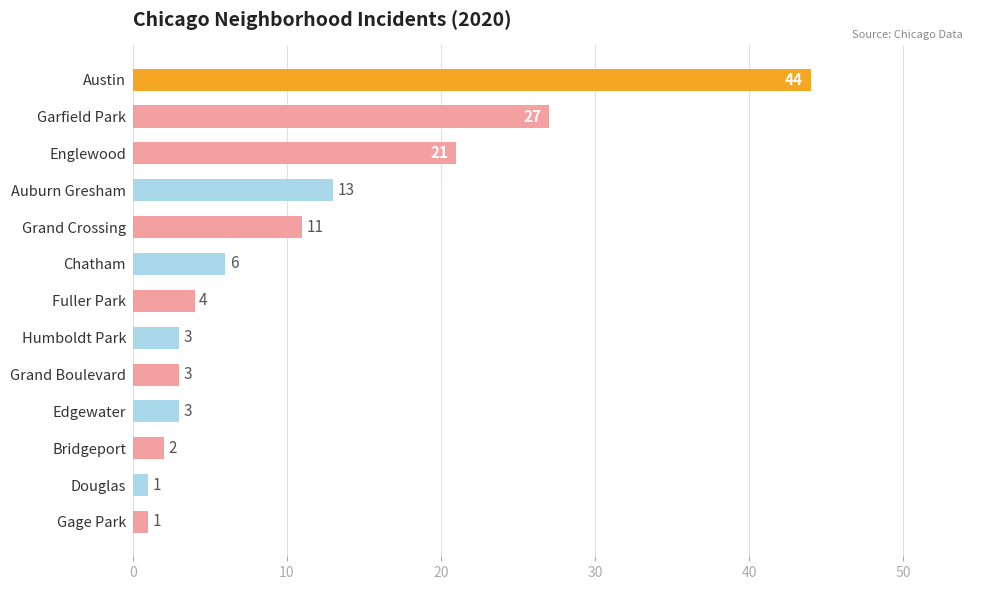

Reading bottom to top, list all the values displayed in this chart.

1	1	2	3	3	3	4	6	11	13	21	27	44